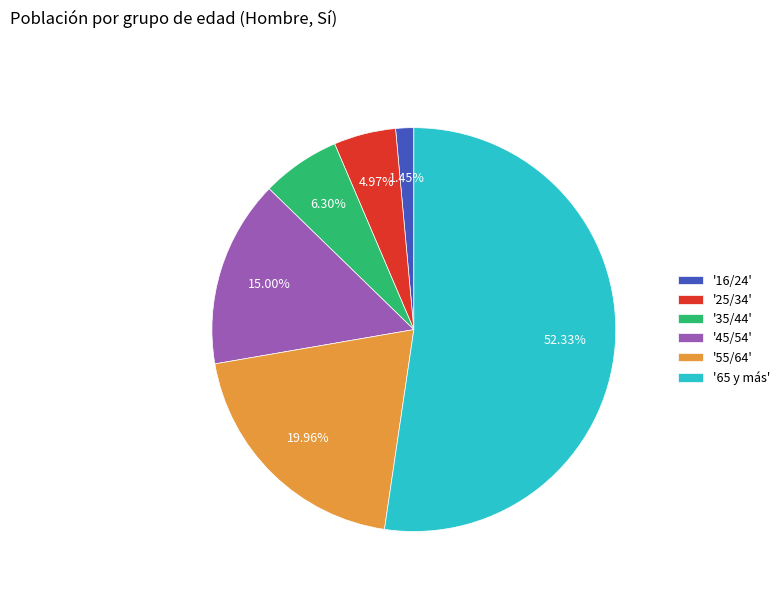

How many segments does this pie chart have?

6